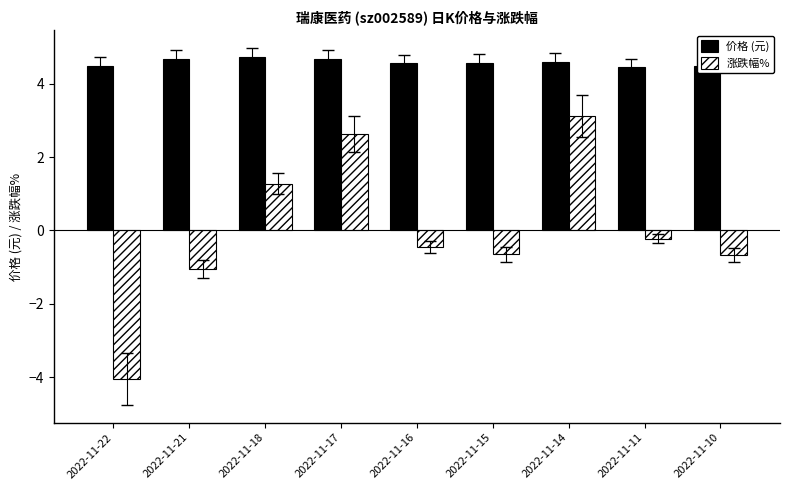

List the series in order of their overall mean, highest first.

价格 (元), 涨跌幅%